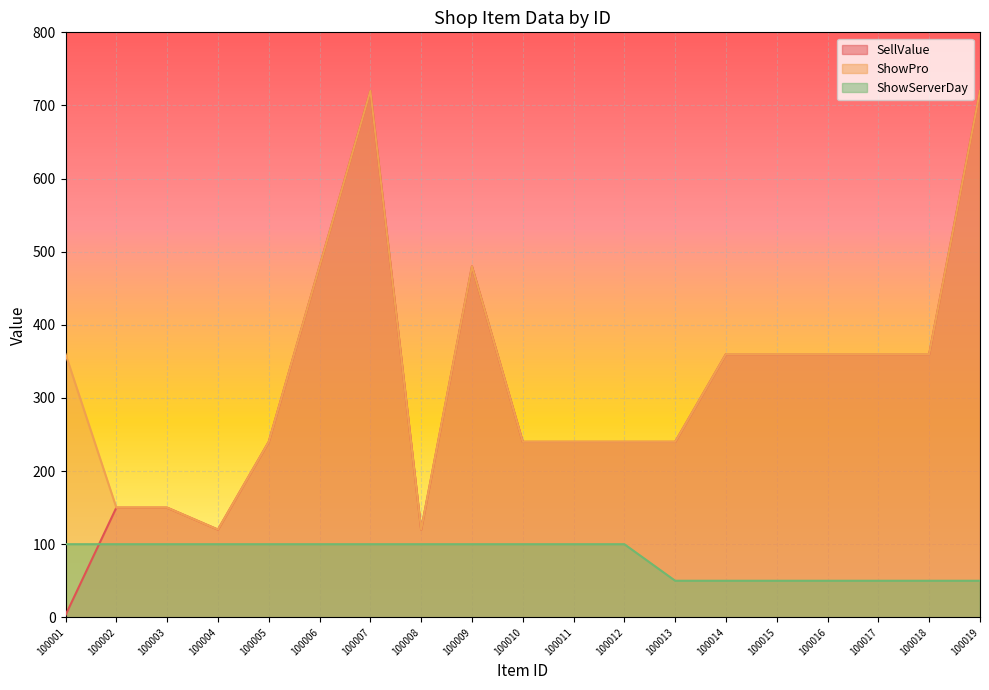

The value of ShowServerDay at 100015 is 50. True or false?

True